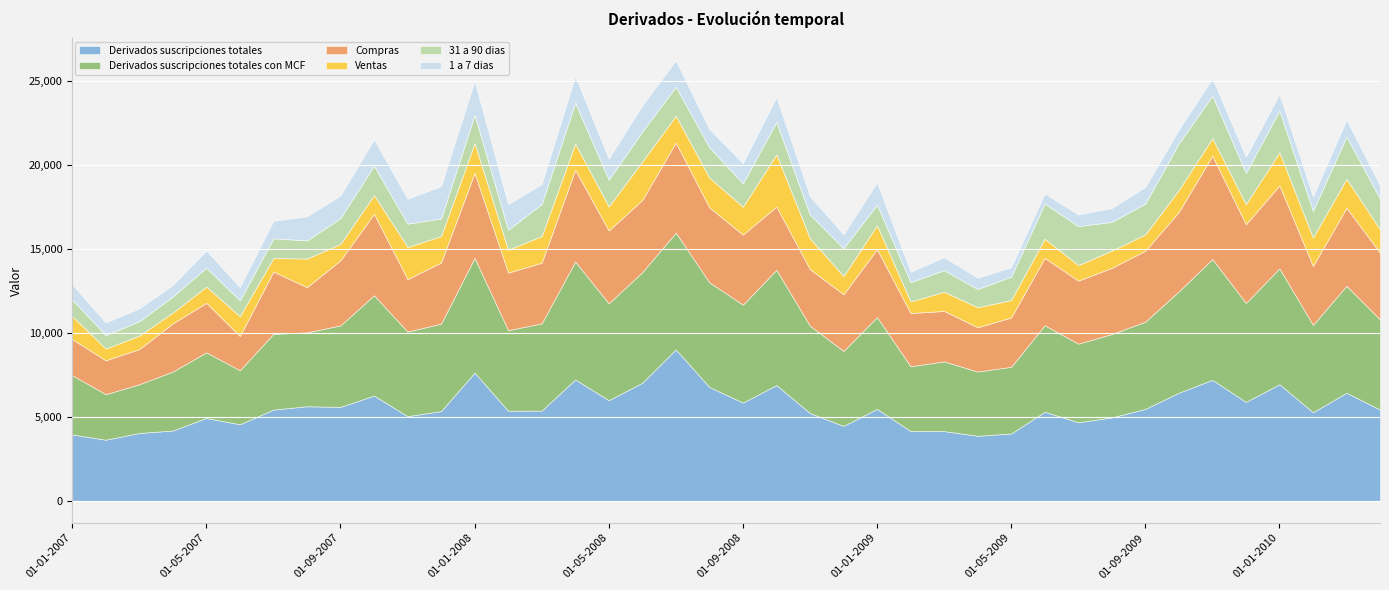

Reading left to right, what are all the values shown in this chart?

Derivados suscripciones totales: 3955	3639	4040	4188	4934	4560	5436	5633	5596	6272	5043	5345	7639	5369	5373	7231	5995	7033	9020	6783	5852	6897	5227	4466	5474	4156	4153	3874	4012	5306	4682	4971	5477	6441	7210	5893	6945	5278	6437	5435
Derivados suscripciones totales con MCF: 3529	2716	2903	3515	3914	3221	4514	4401	4858	5976	5043	5212	6838	4798	5201	7027	5772	6594	6963	6240	5836	6873	5208	4464	5474	3861	4153	3829	3974	5155	4682	4968	5199	6041	7199	5893	6910	5205	6375	5370
Compras: 2150	2017	2096	2868	2947	2039	3709	2695	3879	4847	3123	3643	5062	3429	3612	5466	4340	4300	5365	4461	4173	3762	3370	3377	4041	3172	3007	2637	2939	4013	3758	3940	4227	4733	6155	4693	4939	3506	4646	3978
Ventas: 1379	699	807	646	967	1183	805	1706	979	1129	1920	1569	1776	1369	1588	1561	1432	2293	1598	1779	1663	3111	1838	1087	1432	689	1146	1193	1035	1142	924	1029	971	1308	1044	1200	1971	1699	1728	1392
31 a 90 dias: 977	804	858	960	1132	939	1177	1083	1537	1740	1387	1052	1686	1189	1906	2428	1599	1785	1732	1799	1393	1937	1408	1656	1225	1150	1285	1088	1401	2102	2326	1712	1842	2775	2536	1866	2484	1588	2518	1824
1 a 7 dias: 905	751	761	688	1016	789	1042	1428	1346	1575	1482	1927	2018	1518	1193	1599	1248	1556	1565	1085	1204	1470	1100	832	1323	616	771	669	556	599	689	824	983	823	1030	954	985	865	1005	787